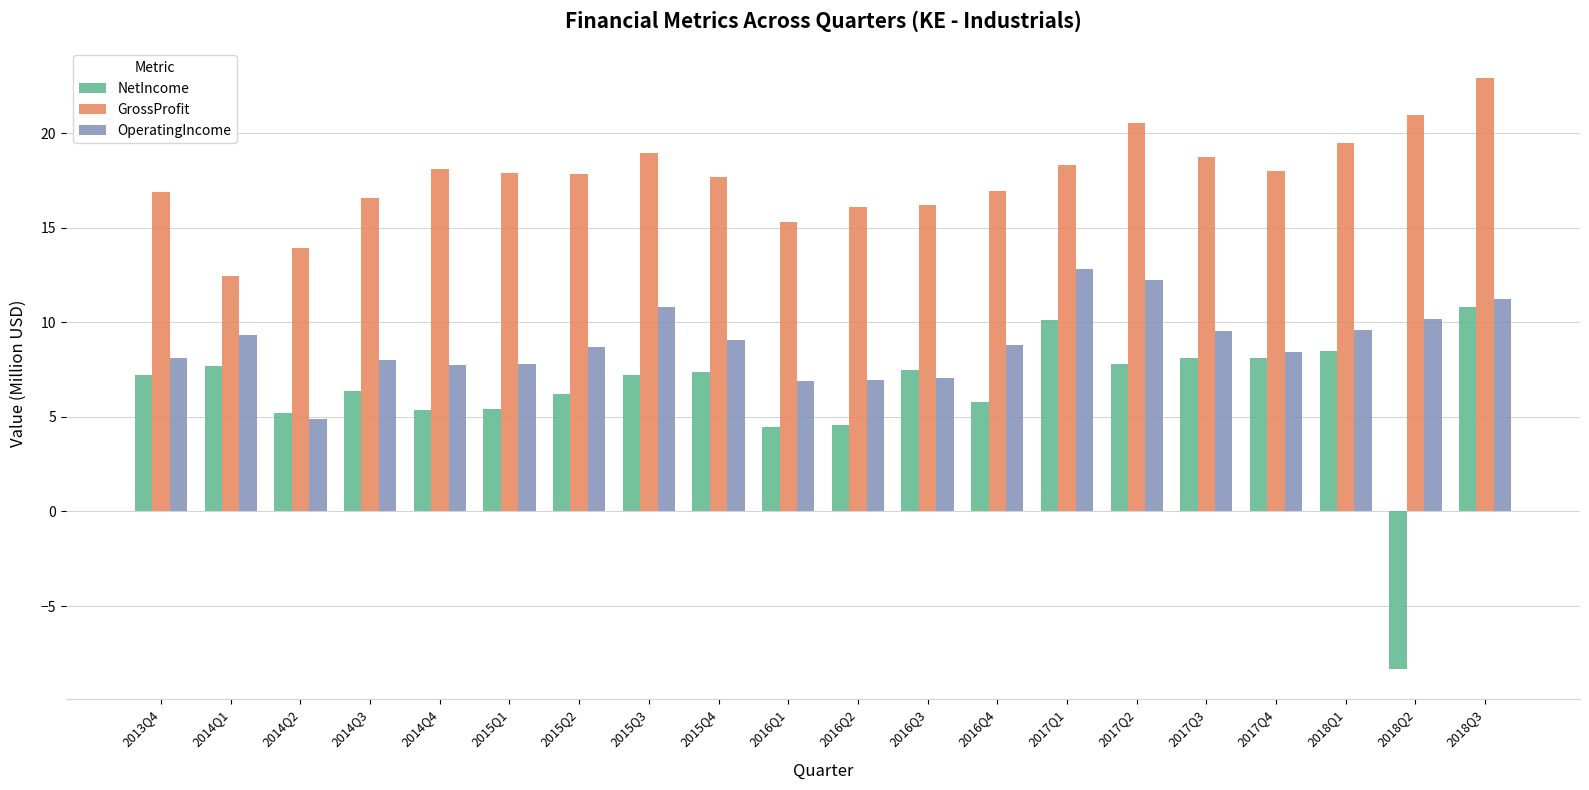

Is the value of NetIncome at 2015Q4 greater than the value of OperatingIncome at 2018Q3?

No